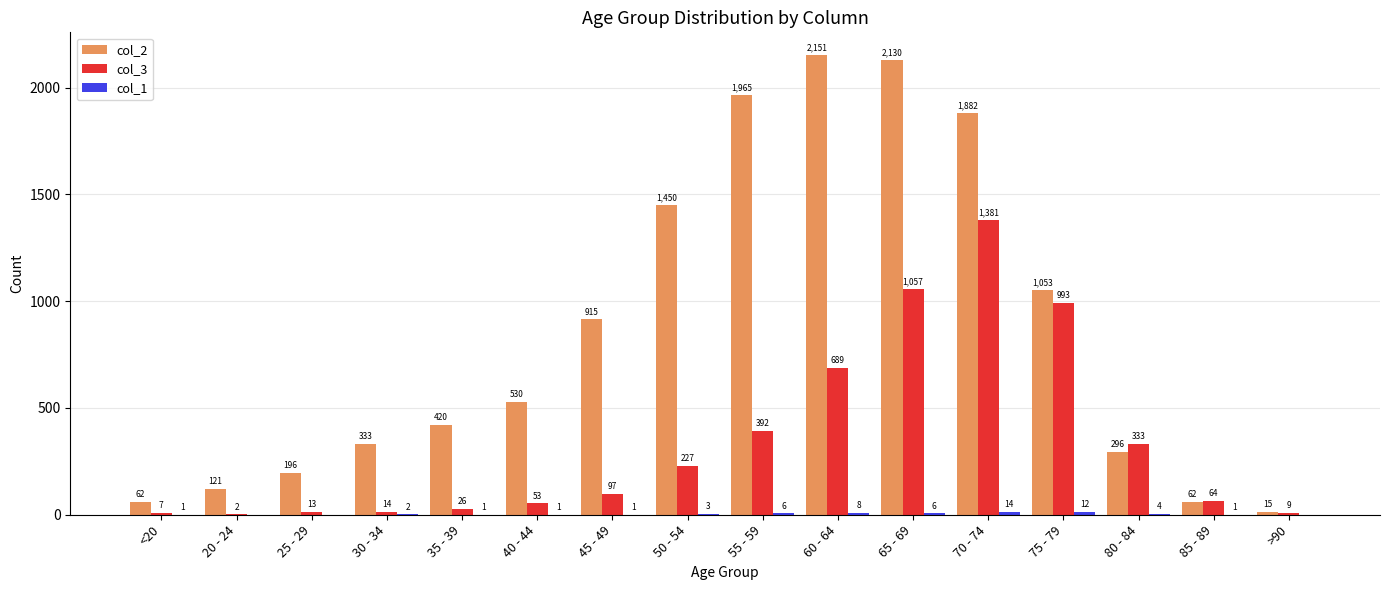

The col_3 series shows 392 at 55 - 59. True or false?

True